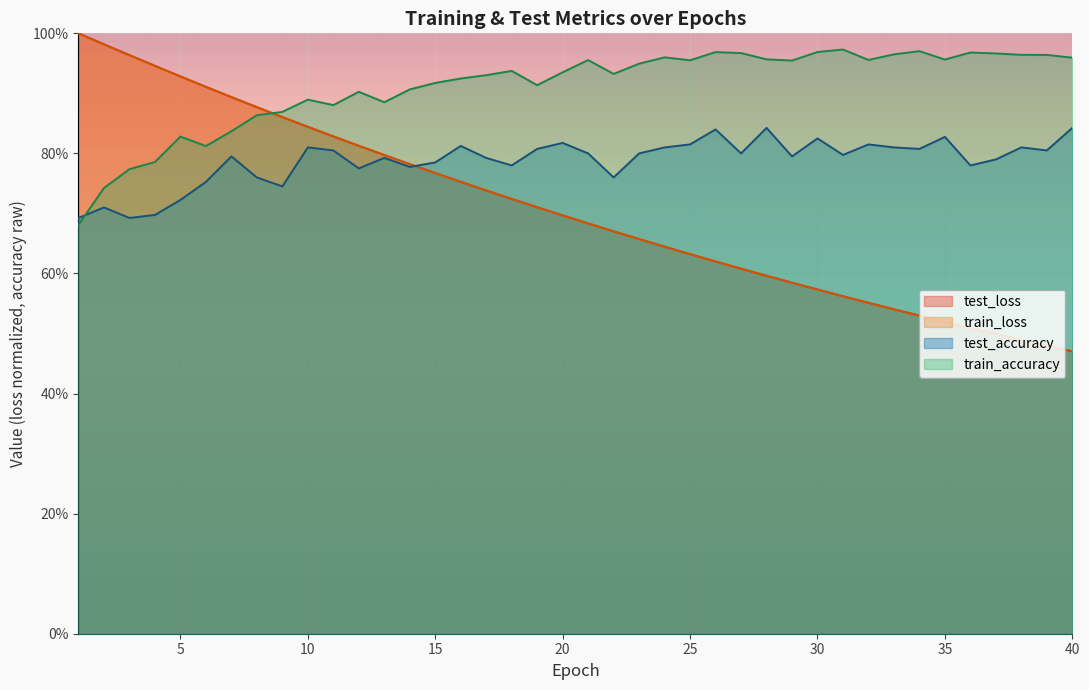

The train_accuracy series shows 1.6 at 32. True or false?

False